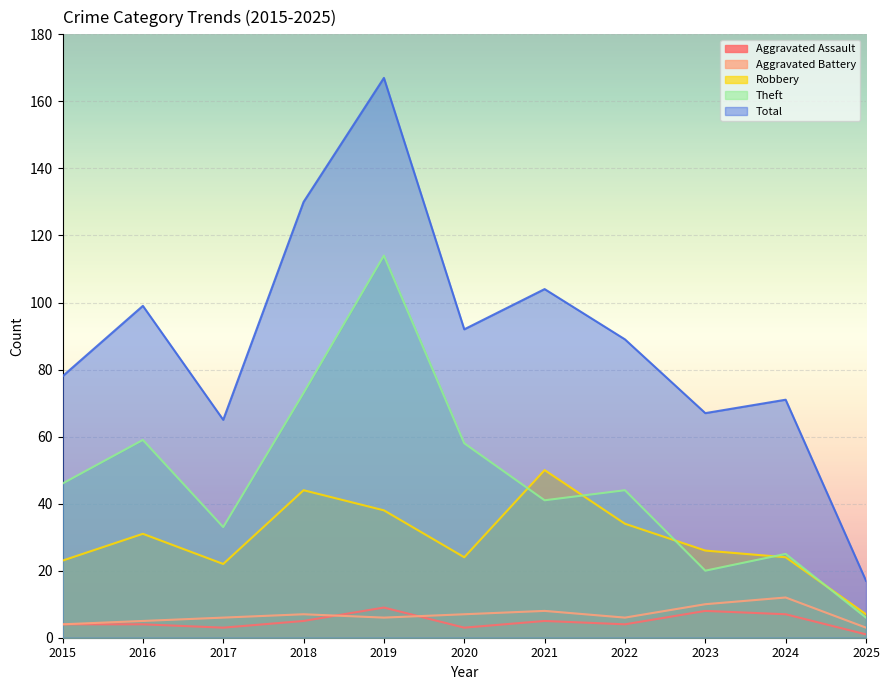

Which series has the largest total across all categories?

Total